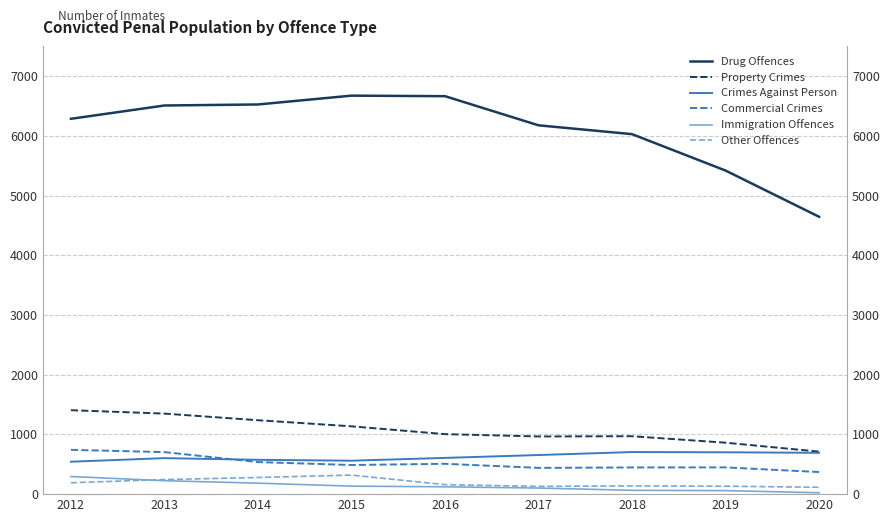

True or false: Crimes Against Person has more than 0 points higher than both neighbors.

True